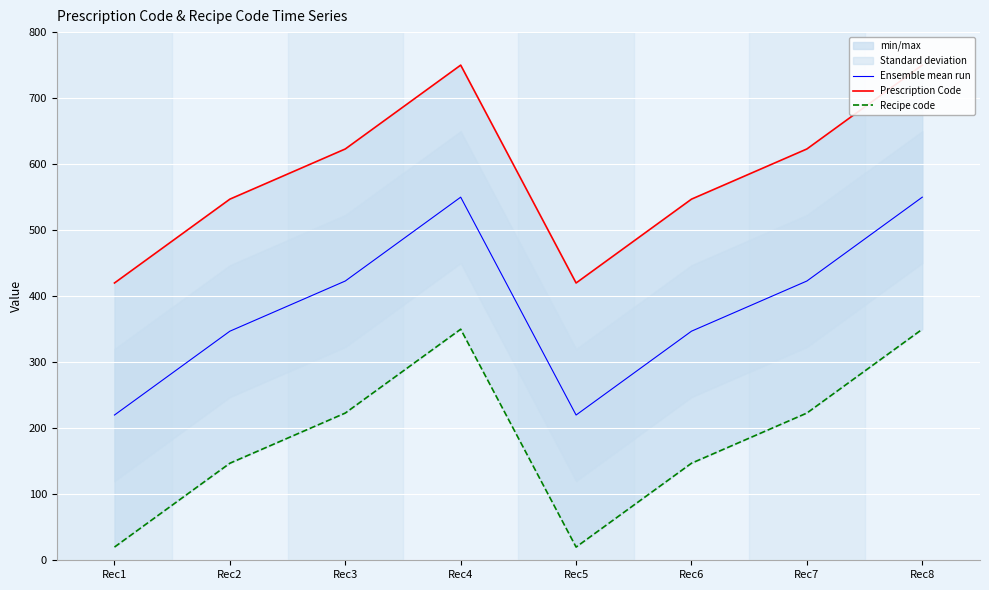

Where does the Recipe code series first go above 223?

Rec4